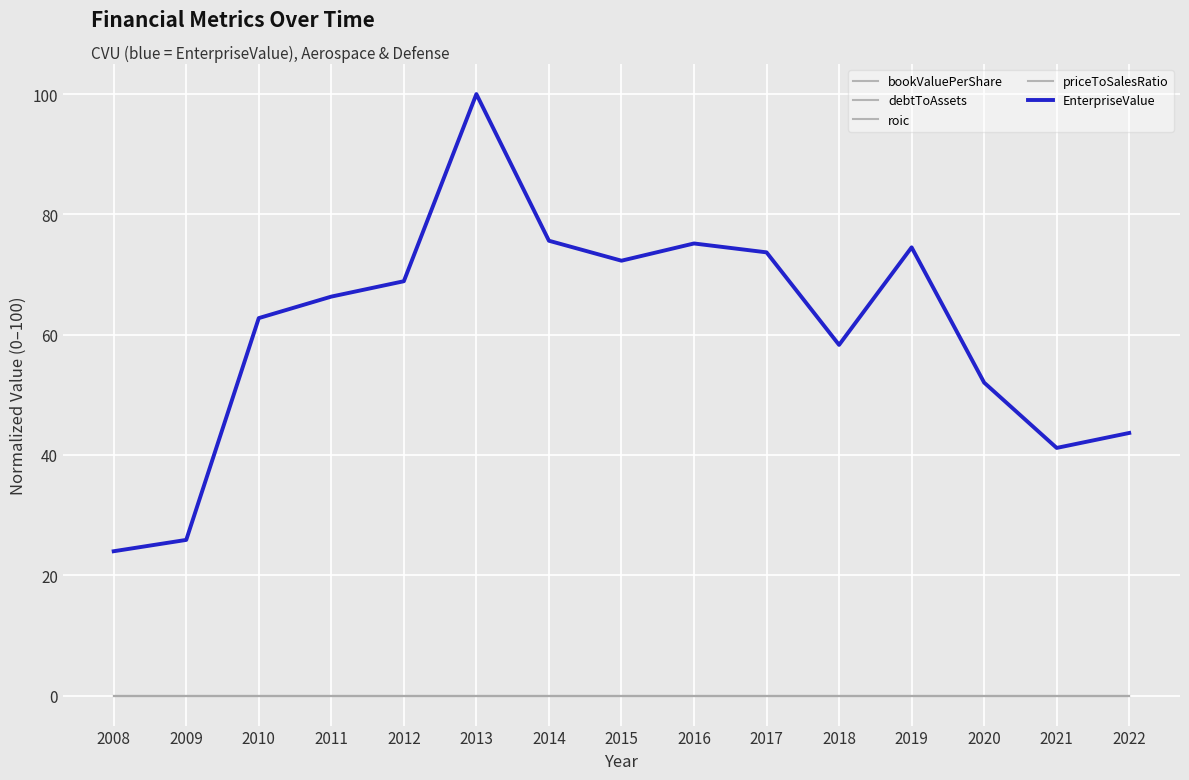

At 2011, list the series in order from smallest to largest.

roic, debtToAssets, priceToSalesRatio, bookValuePerShare, EnterpriseValue